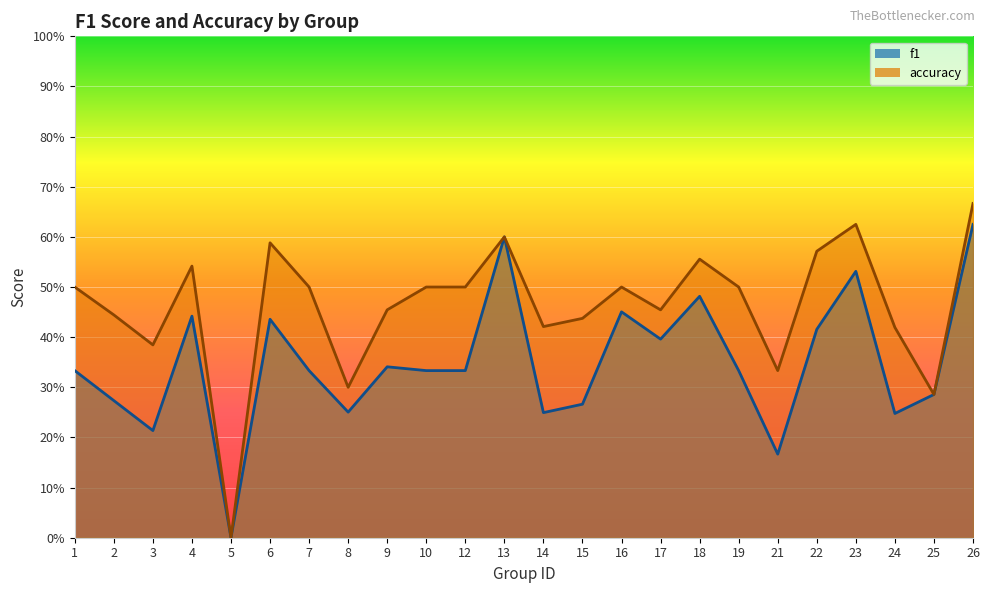

What is the highest value of the accuracy series?

0.7